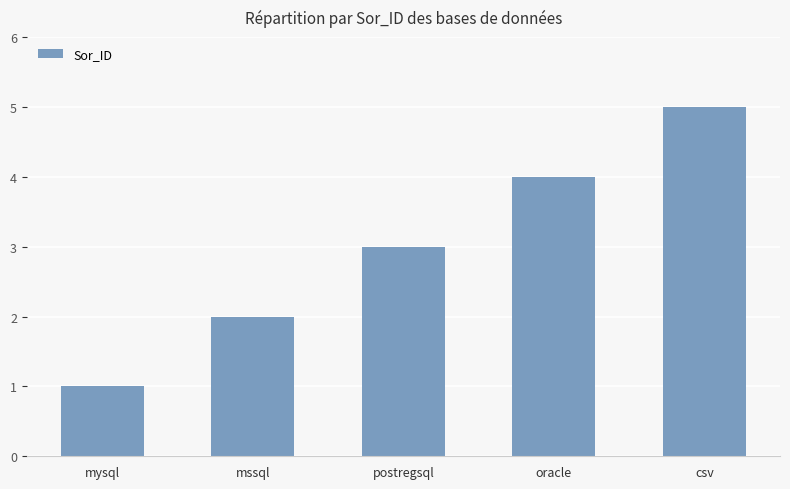

What position from the left is mssql?

2